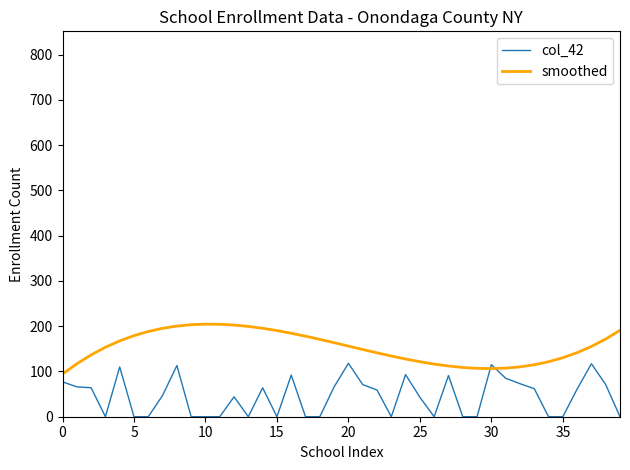

What is the difference between the maximum and minimum values in the smoothed series?

110.2